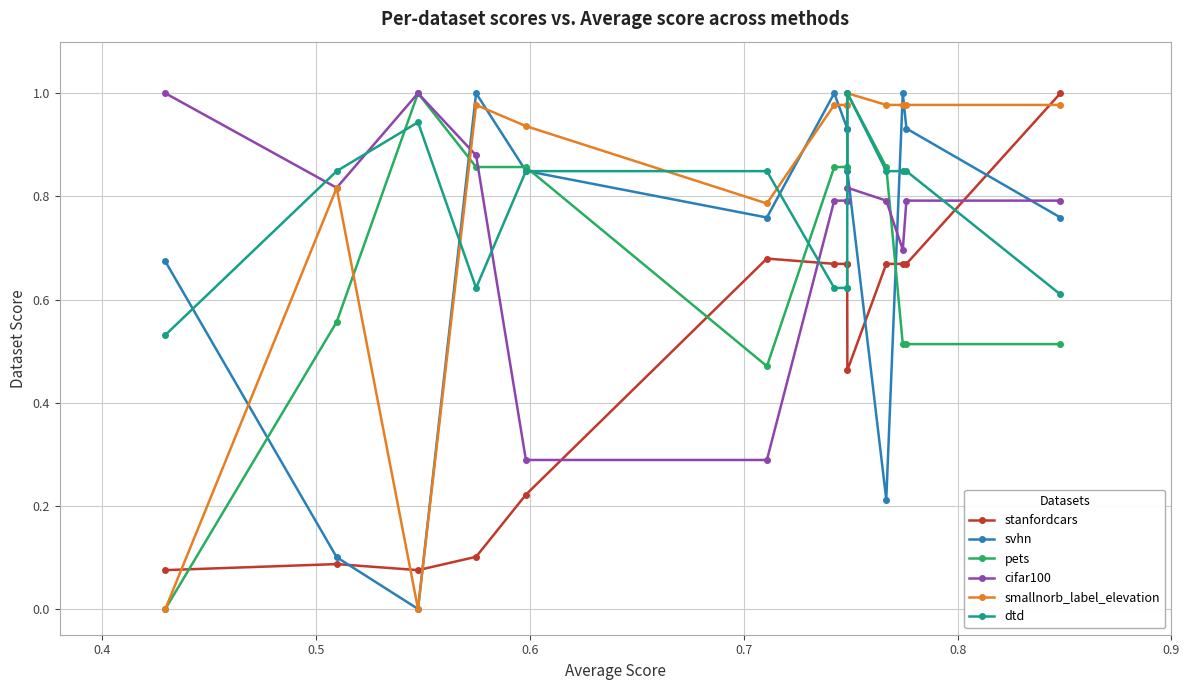

Which series has the widest spread of values?

svhn